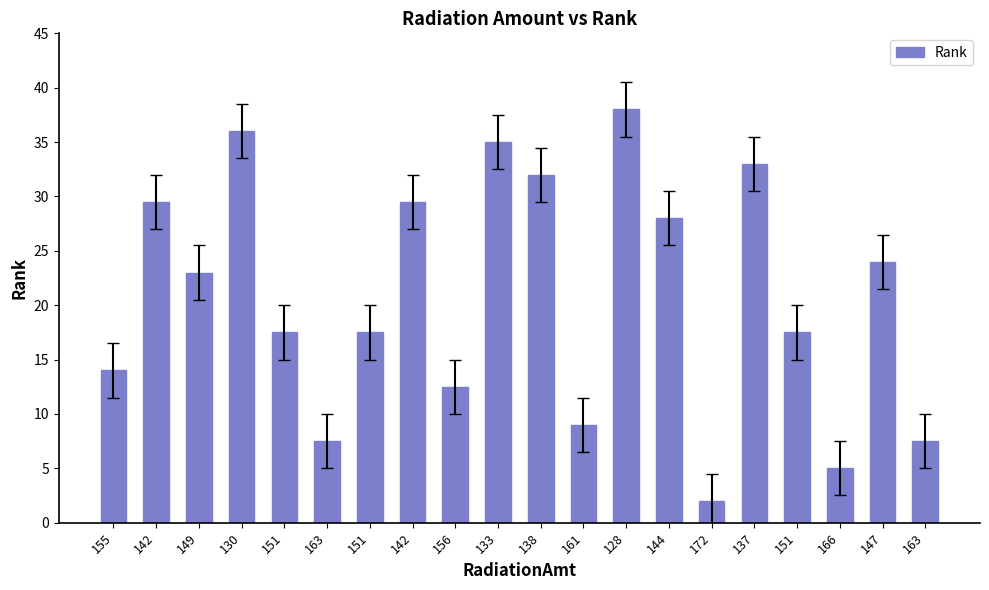

How many bars are there in total?

20